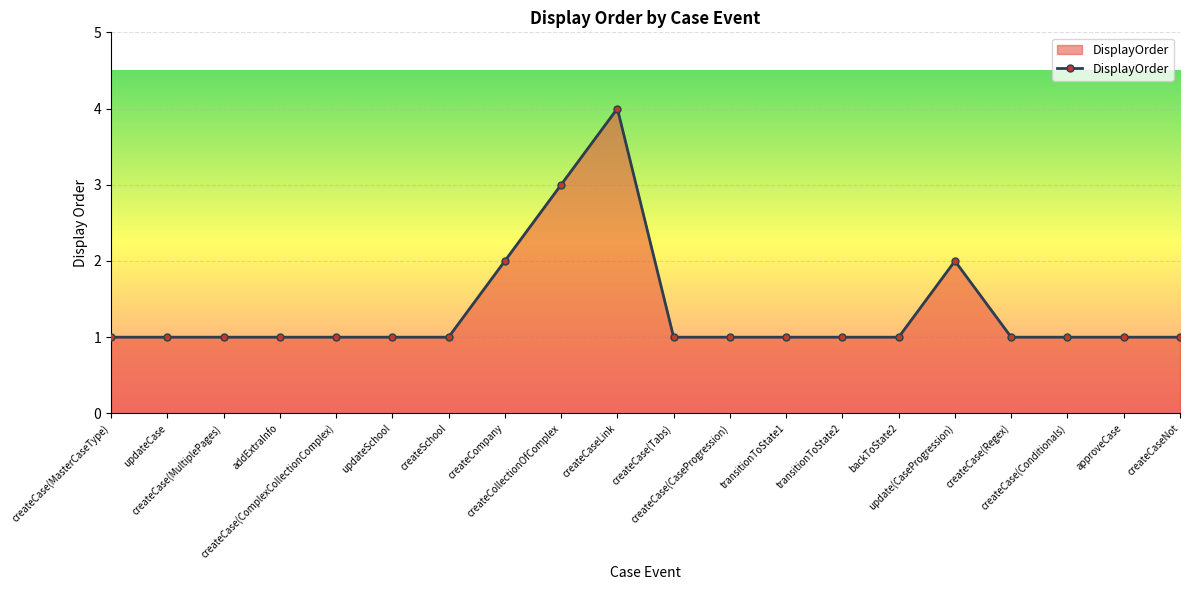

What is the sum of all values?

27